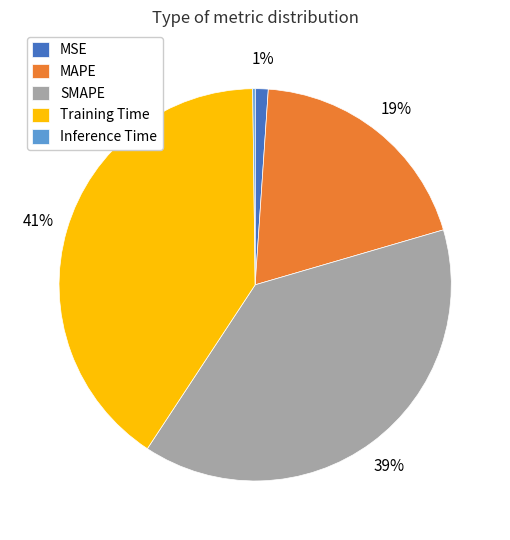

Which category has the biggest portion of the pie?

Training Time